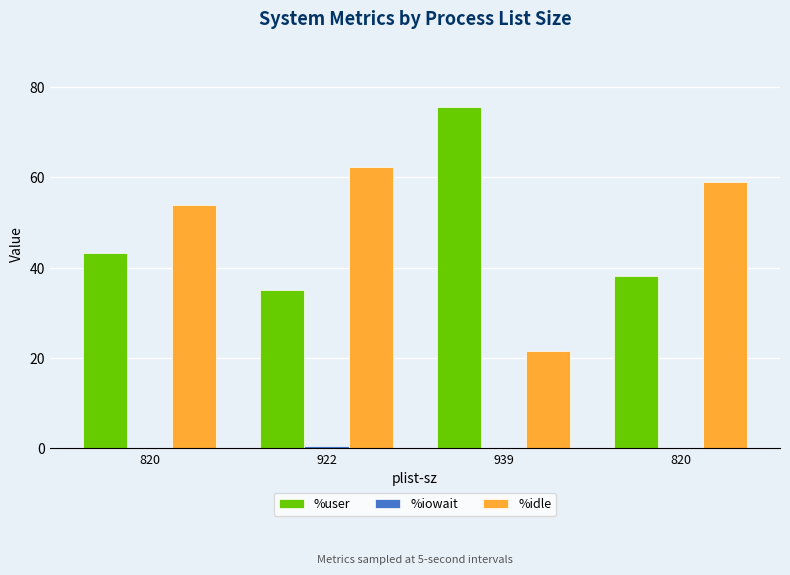

What is the average value of the %user series?

48.0